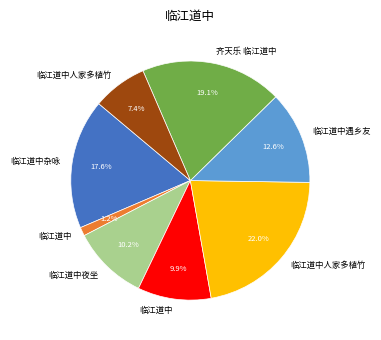

Is there any slice that represents more than half of the pie?

No